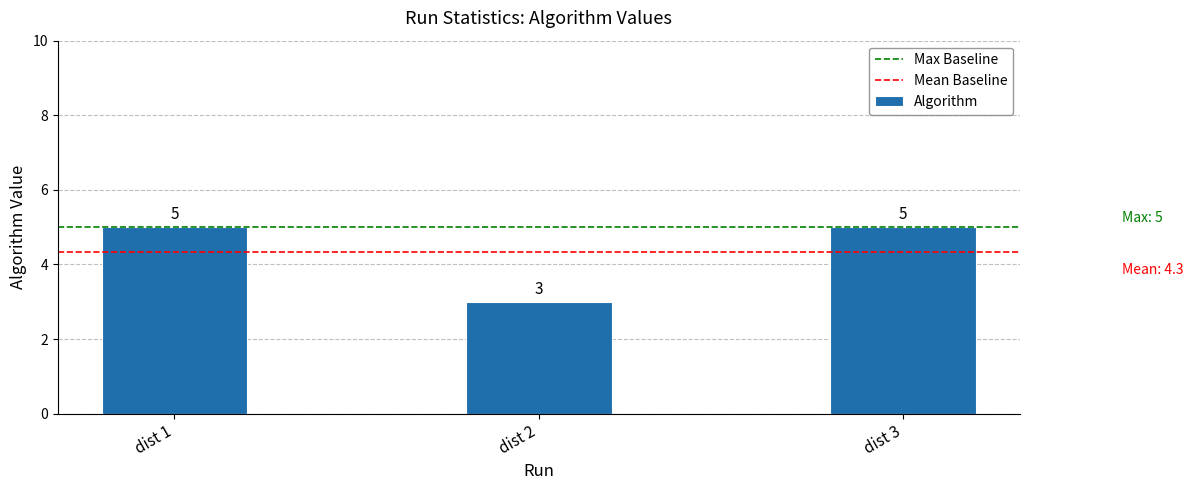

What is the sum of all values?

13